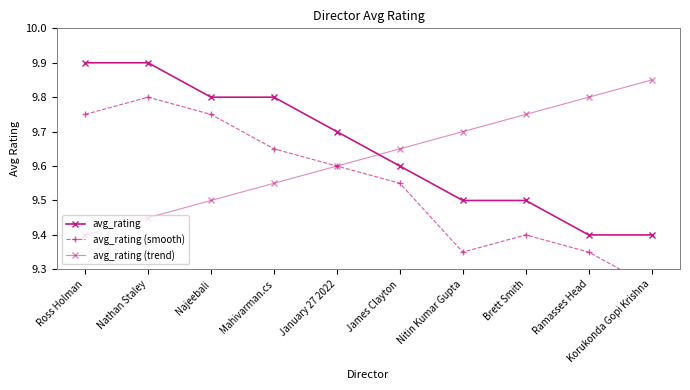

Does the chart have visible grid lines?

No